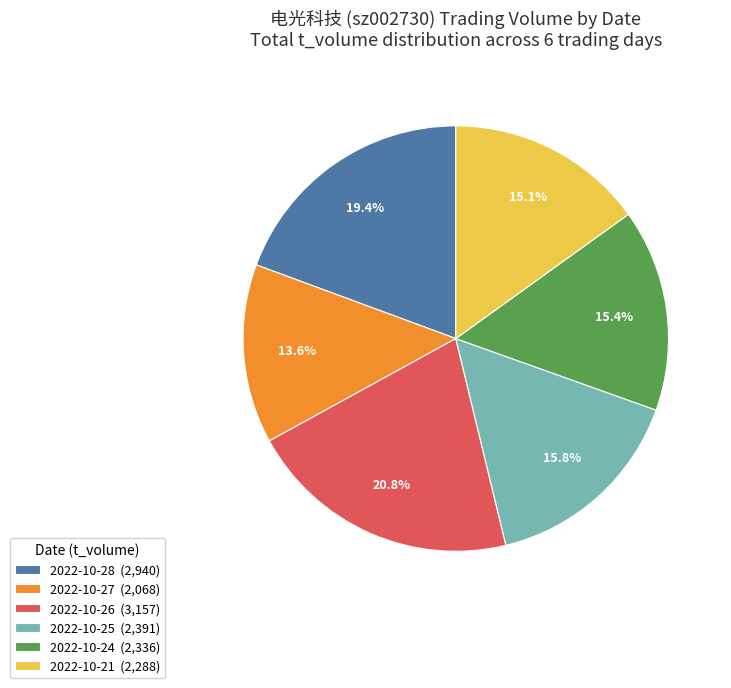

What is the smallest slice in the pie chart?

2022-10-27